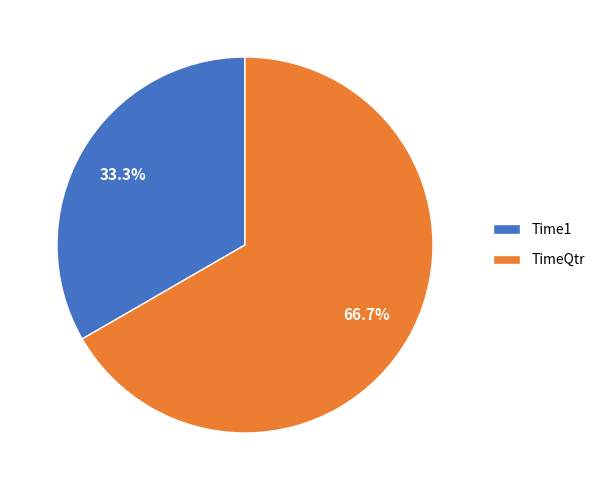

To the nearest percent, what is the combined percentage of Time1 and TimeQtr?

100%